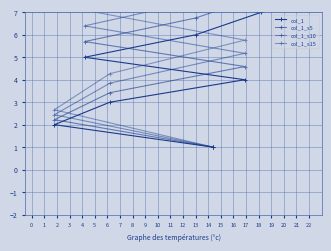

How many values in the col_1_s15 series are below 20?

20